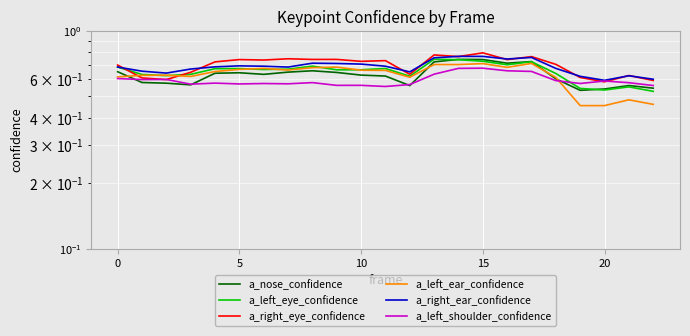

Which series has the largest total across all categories?

a_right_eye_confidence